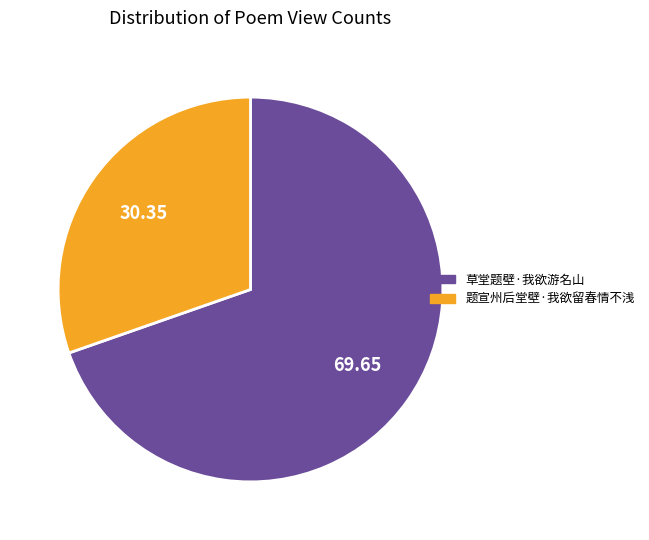

How many segments does this pie chart have?

2